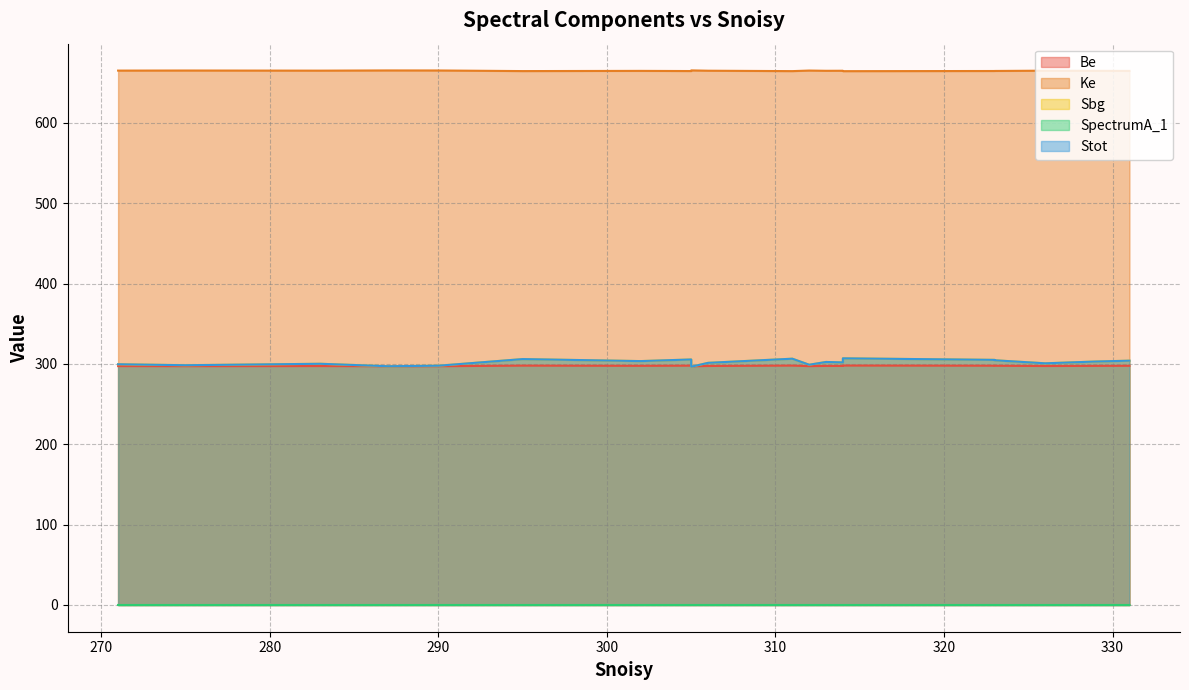

How many lines are shown in the chart?

5